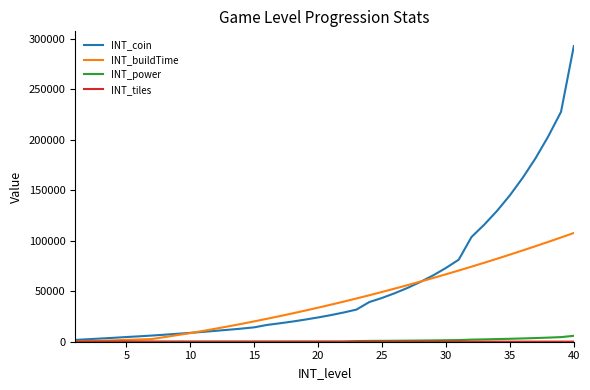

What is the maximum value shown in the chart?

292620